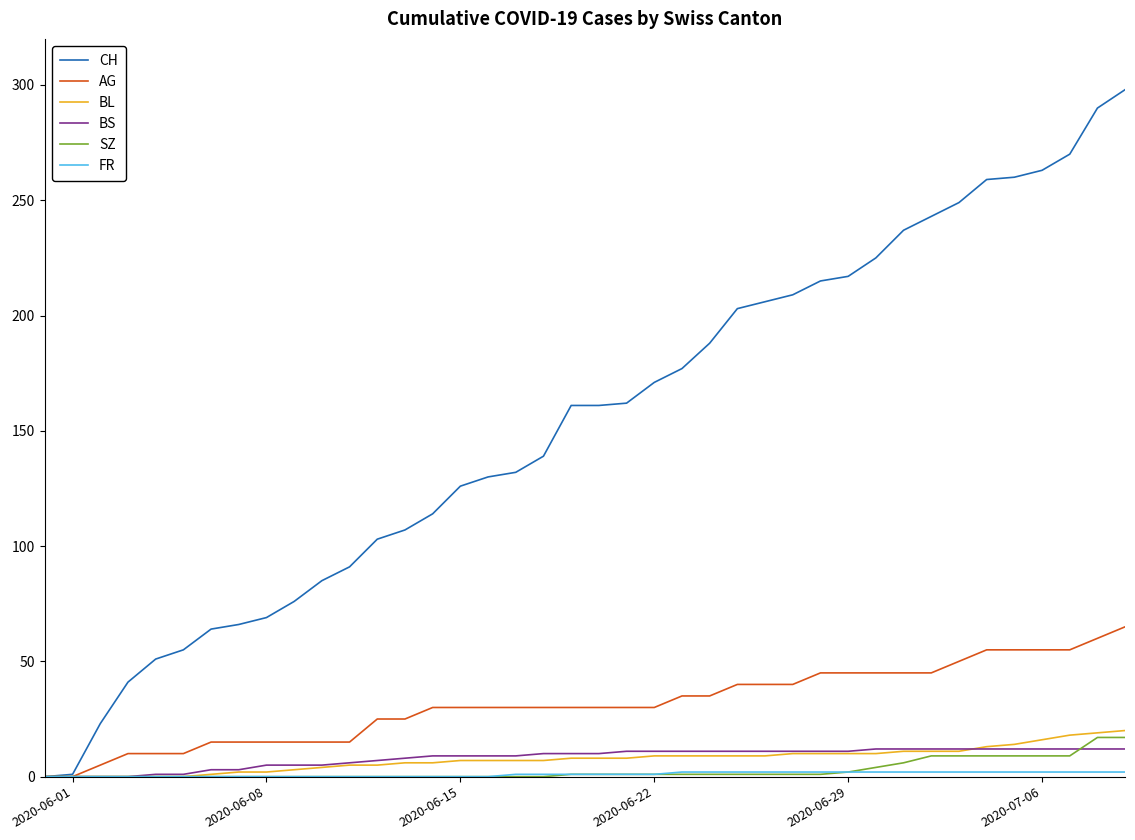

What is the highest value of the CH series?

298